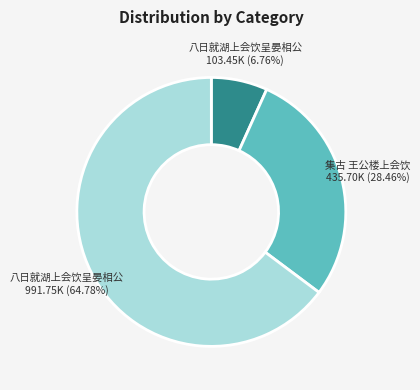

Is there any slice that represents more than half of the pie?

Yes